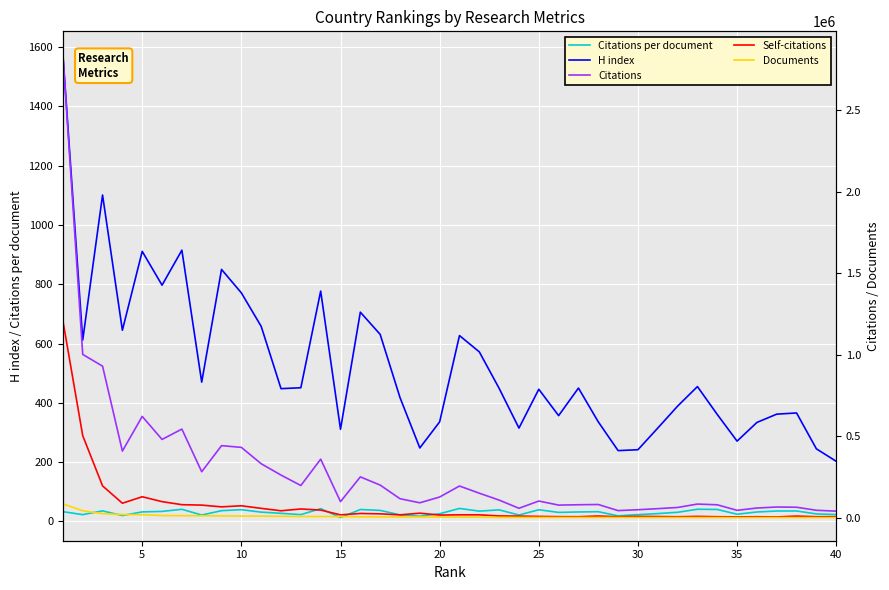

True or false: H index and Citations per document intersect in this chart.

False